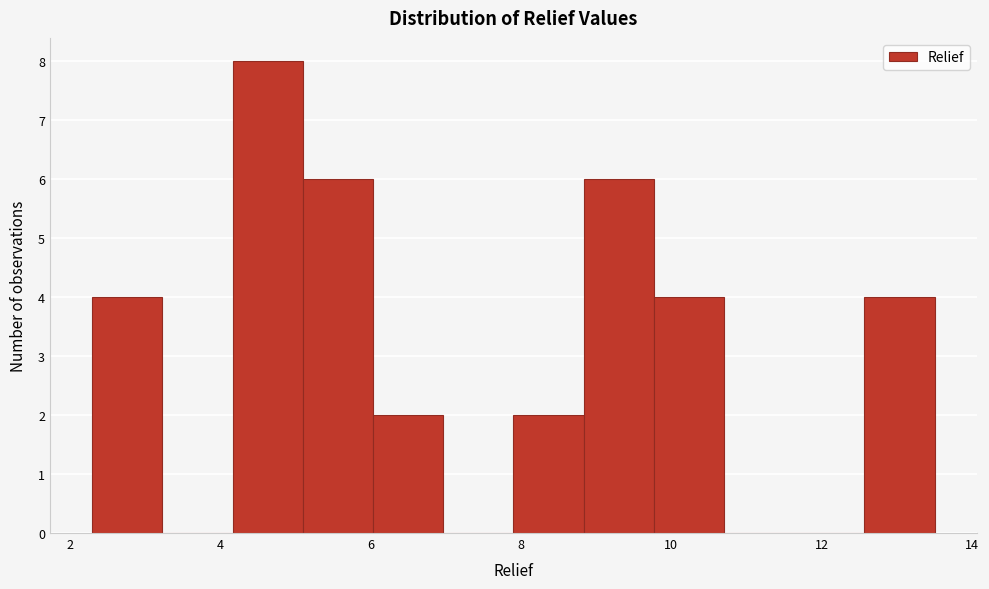

Reading left to right, transcribe this chart: for each bar, give the range it covers on the x-axis and its height. Neither the bar edges nor the heights are printed on the chart, so give them approximately, as read against the axes.

2.4 to 3.2: 4
3.2 to 4.2: 0
4.2 to 5.2: 8
5.2 to 6.0: 6
6.0 to 7.0: 2
7.0 to 8.0: 0
8.0 to 8.8: 2
8.8 to 9.8: 6
9.8 to 10.8: 4
10.8 to 11.6: 0
11.6 to 12.6: 0
12.6 to 13.6: 4